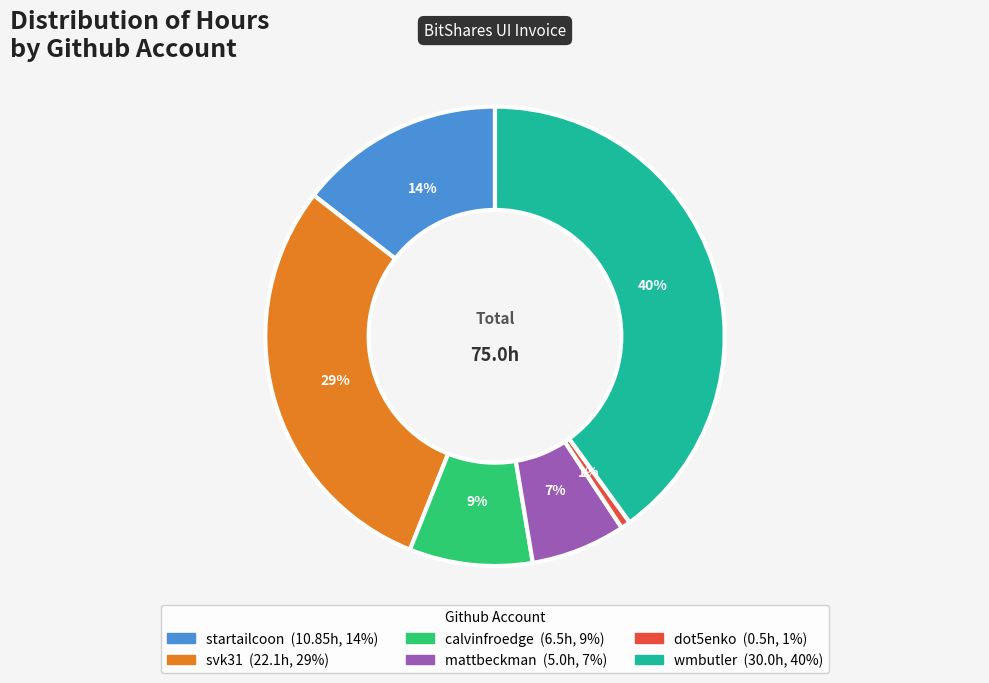

To the nearest percent, what is the combined percentage of wmbutler and dot5enko?

41%